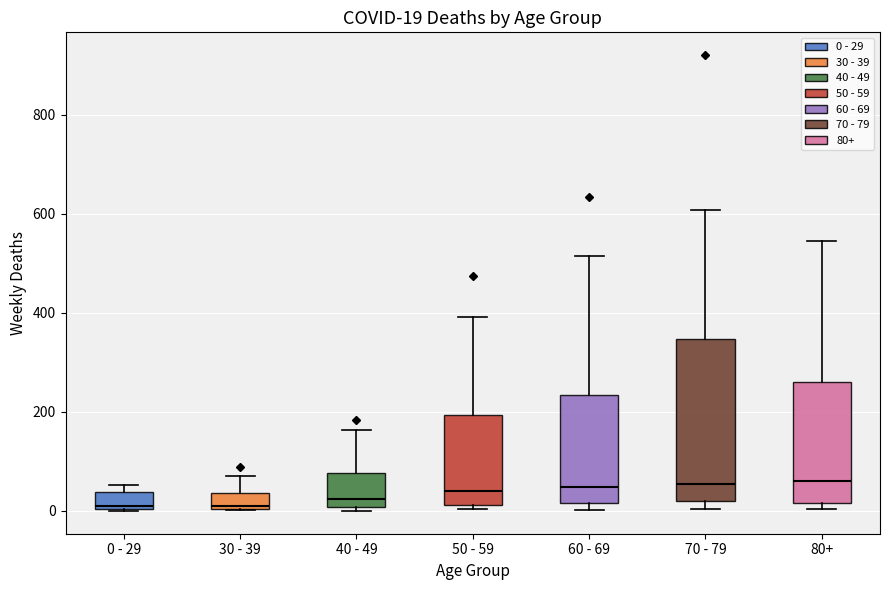

Comparing the boxes themselves (not the whiskers), which one is the tallest?

70 - 79